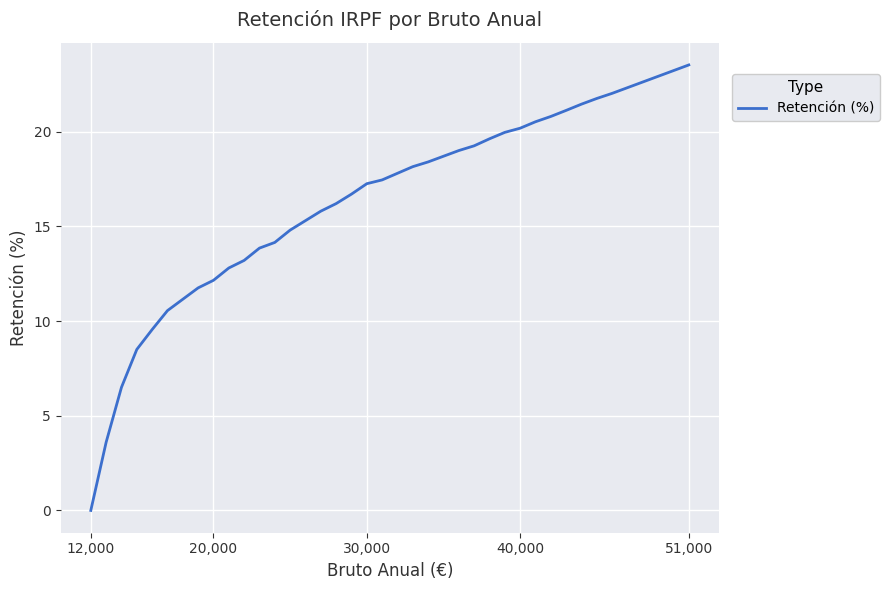

What is the maximum value shown in the chart?

23.5